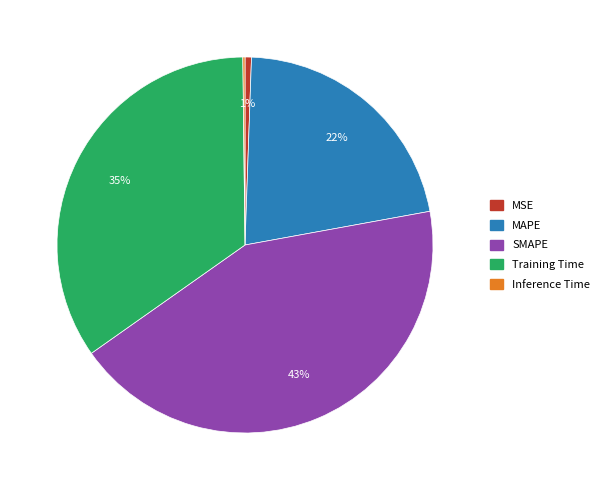

Between Training Time and MAPE, which is larger?

Training Time